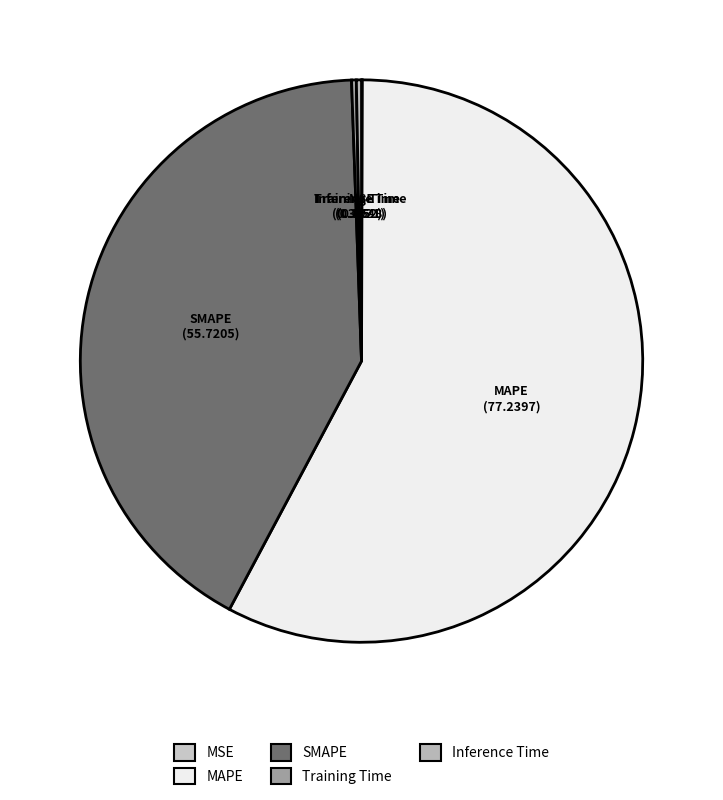

Does SMAPE represent more than half of the total?

No